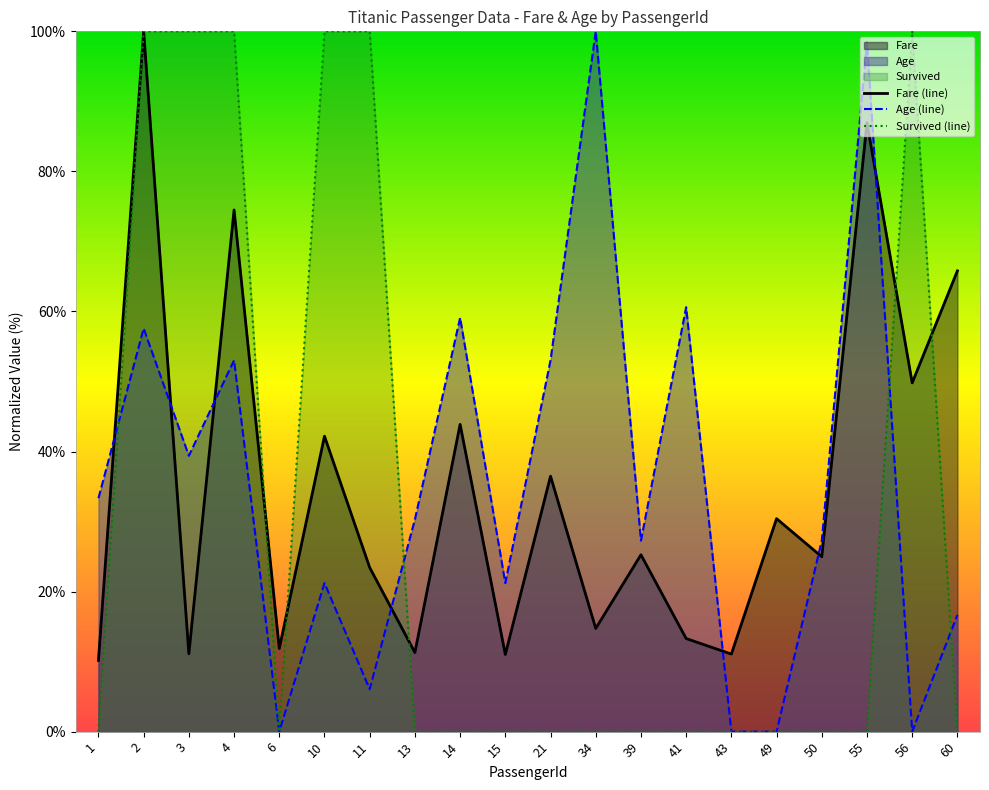

How many values in the Age series exceed 30?

10